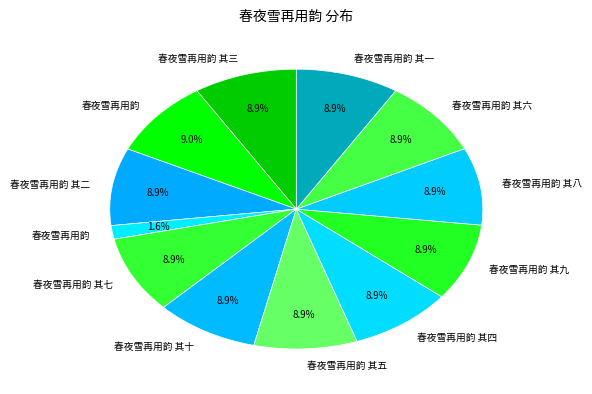

Rank the categories by value from highest to lowest.

春夜雪再用韵, 春夜雪再用韵 其一, 春夜雪再用韵 其二, 春夜雪再用韵 其三, 春夜雪再用韵 其四, 春夜雪再用韵 其五, 春夜雪再用韵 其六, 春夜雪再用韵 其七, 春夜雪再用韵 其八, 春夜雪再用韵 其九, 春夜雪再用韵 其十, 春夜雪再用韵